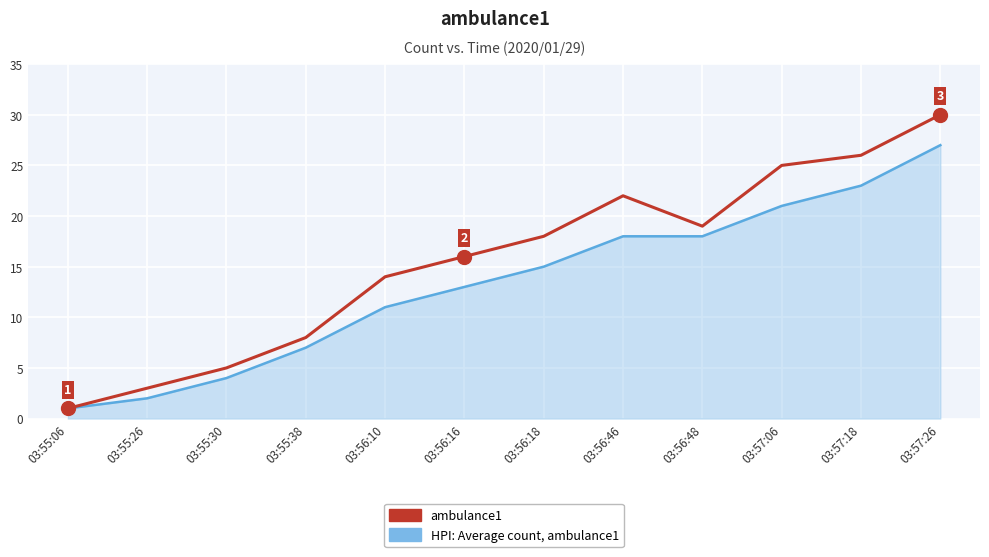

List the series in order of their peak value, highest first.

ambulance1, HPI: Average count, ambulance1